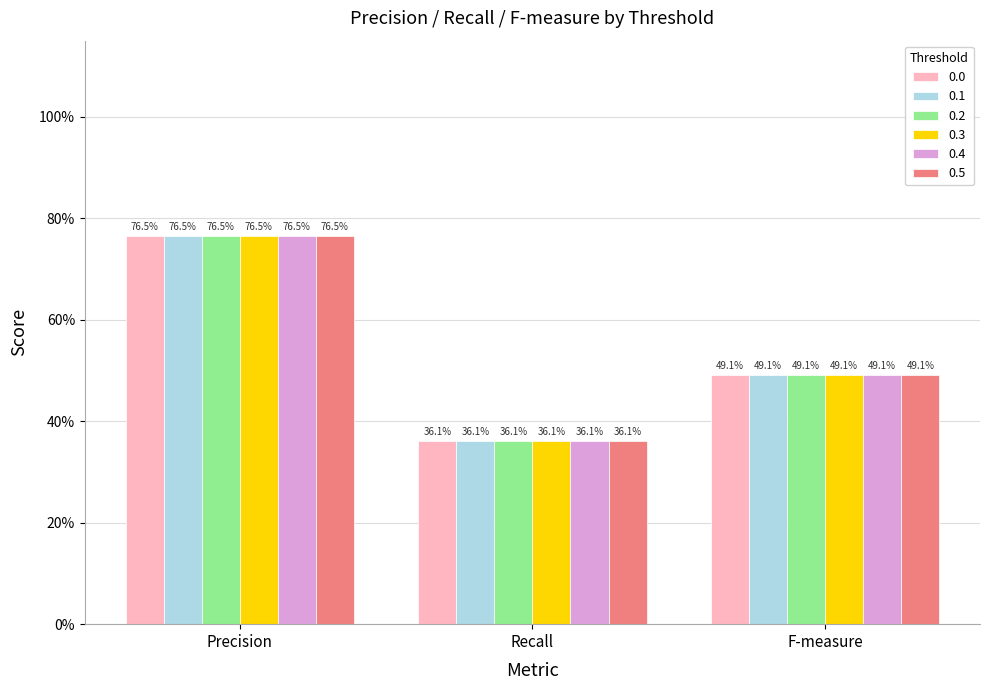

What is the value of the 0.0 bar at the 2nd from the left?

0.4